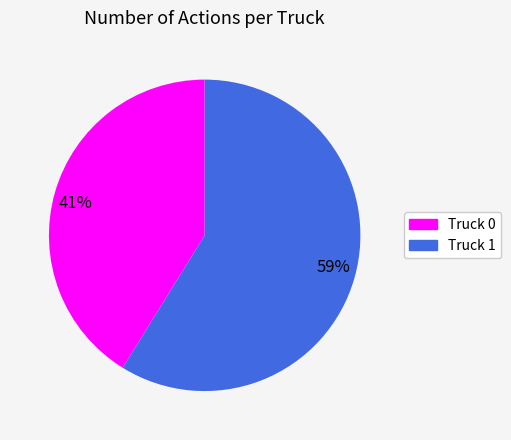

How many segments does this pie chart have?

2